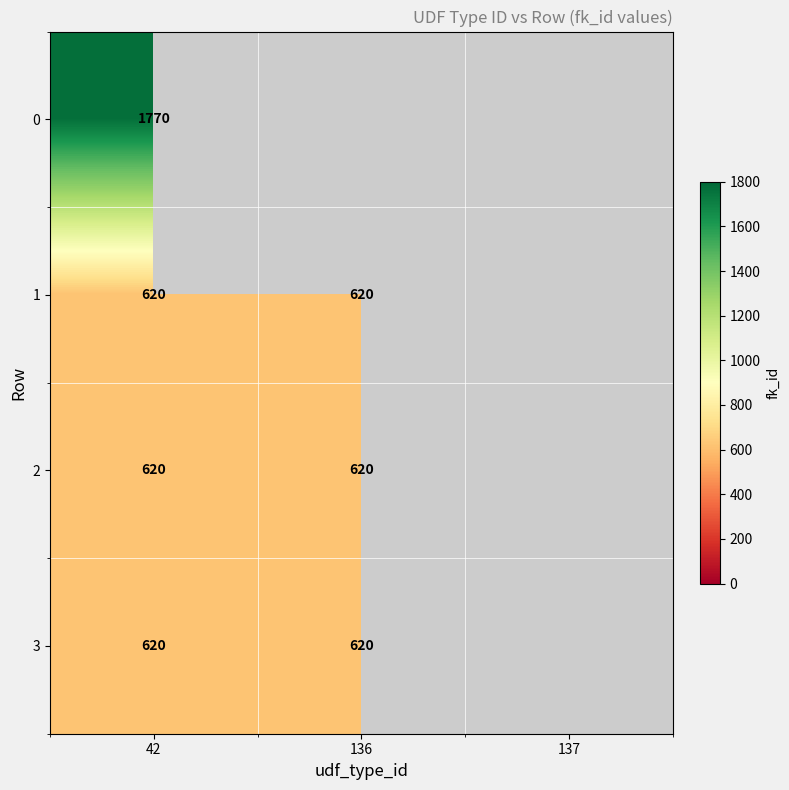

At which category does the chart reach its peak across all series?

42